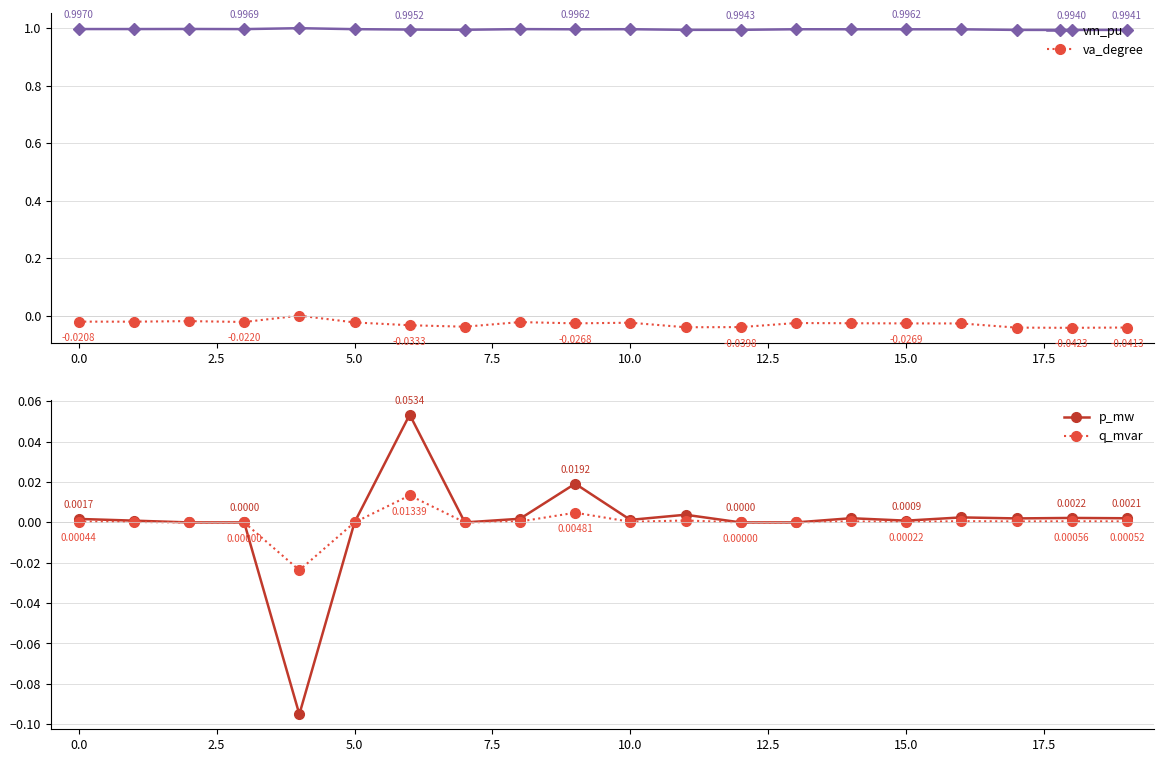

True or false: vm_pu and p_mw intersect in this chart.

False